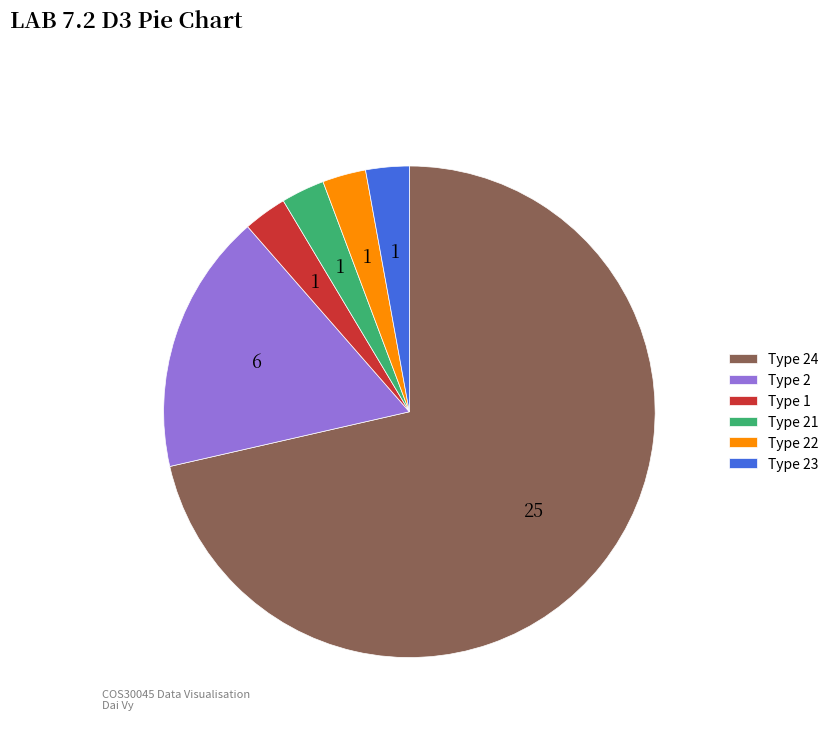

Which slice is the largest?

Type 24